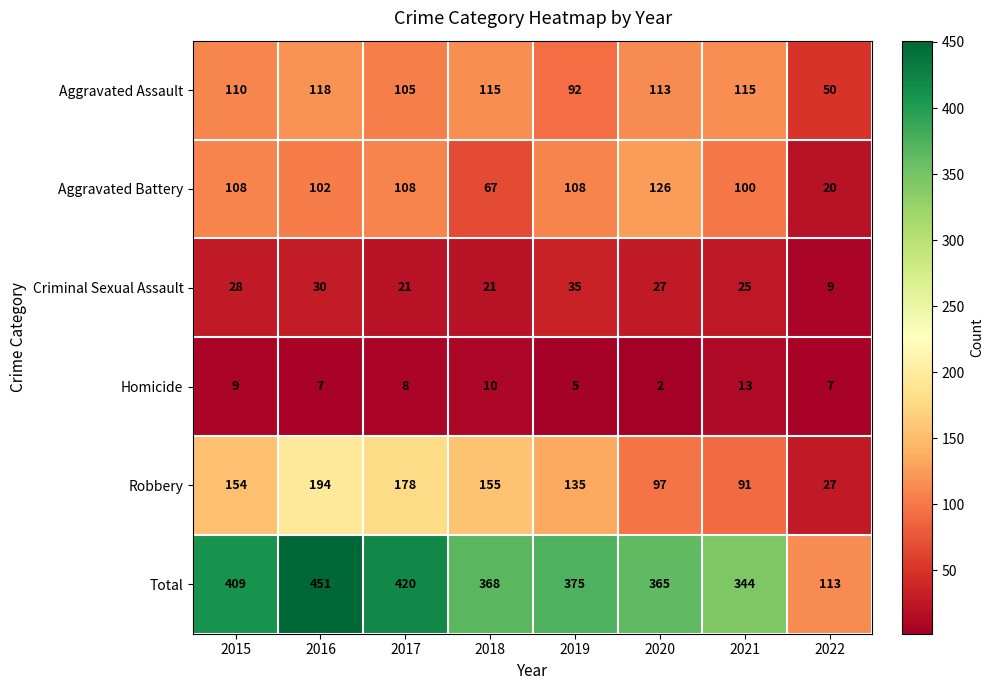

What is the maximum value shown in the chart?

451